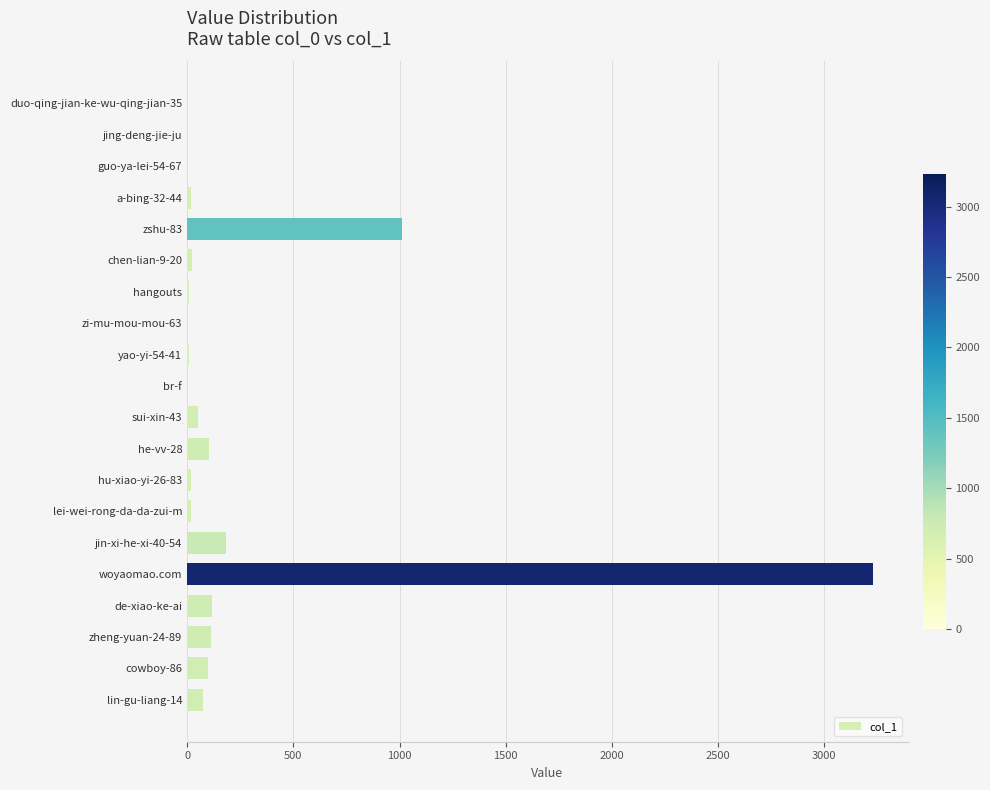

Does the chart contain stacked bars?

No